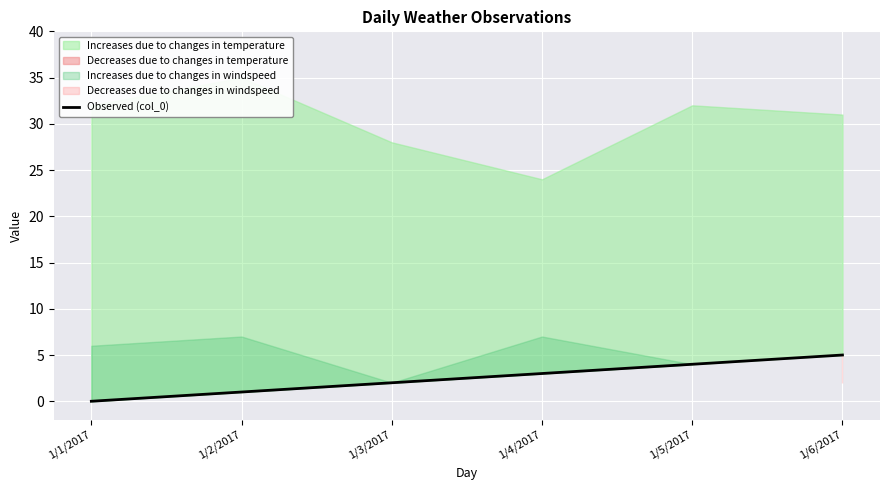

Where is the data nearest to the value 2?

1/3/2017